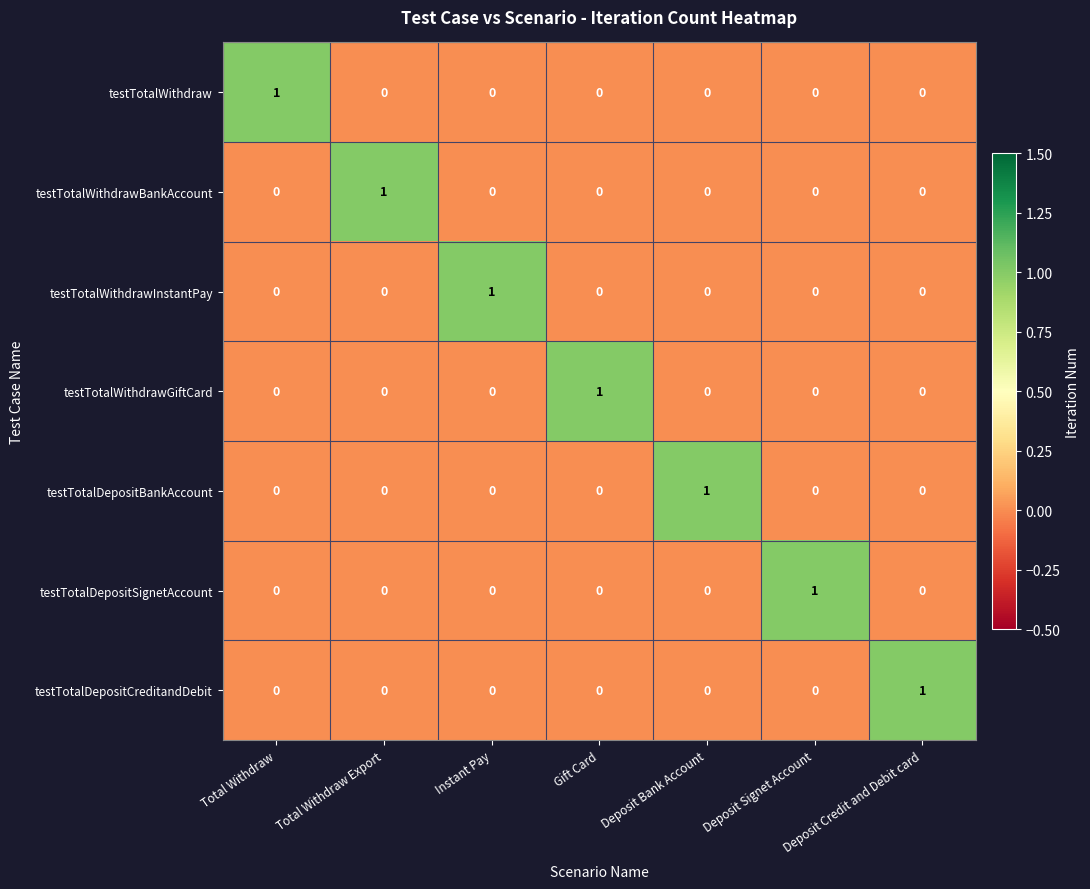

The value of testTotalDepositBankAccount at Total Withdraw is 0. True or false?

True